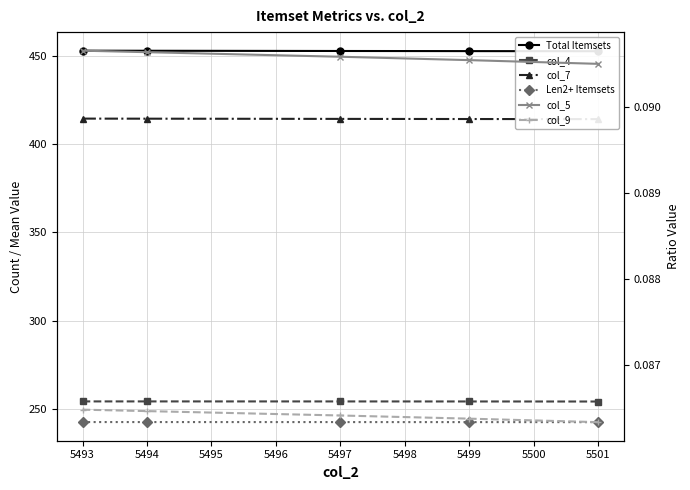

Is the value of col_9 at 5493 greater than the value of Total Itemsets at 5494?

No